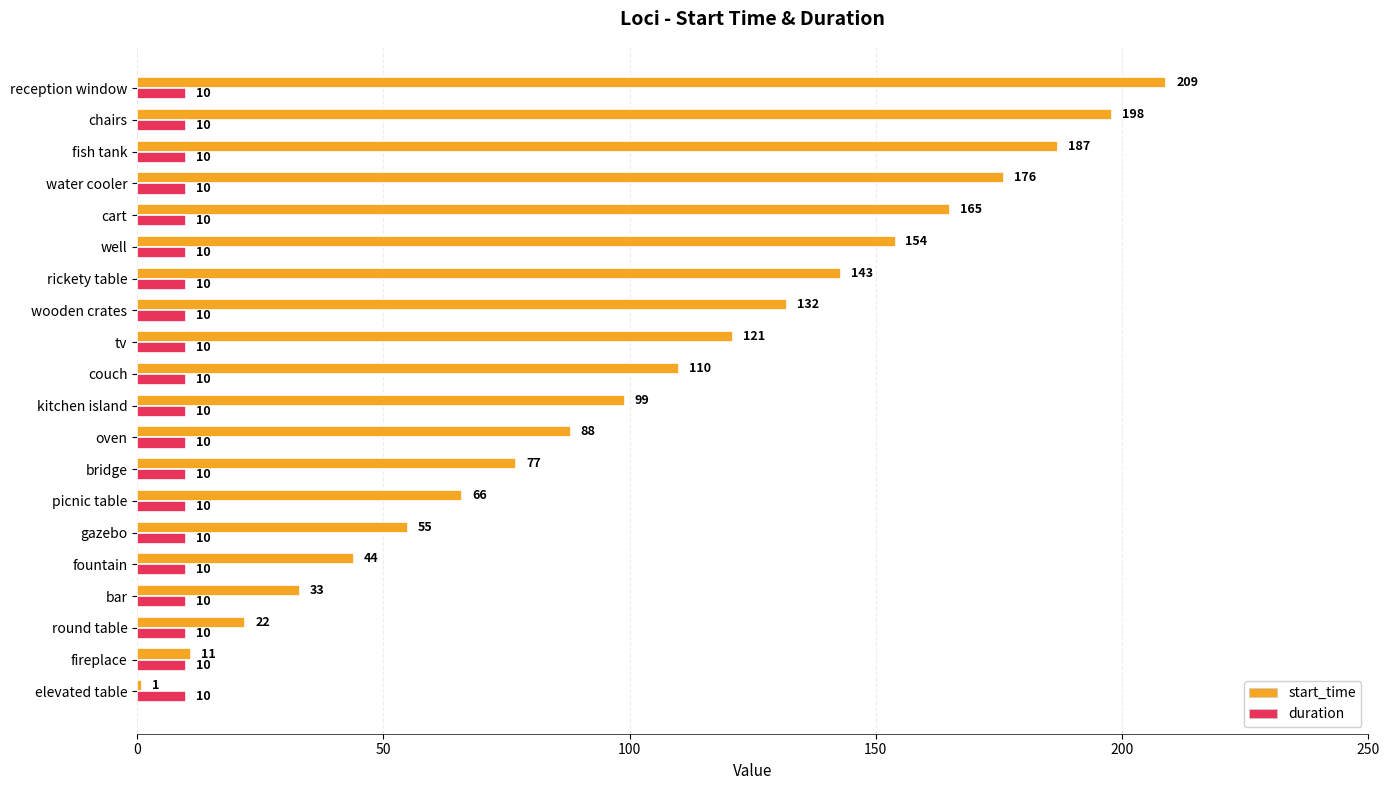

List the labels in order of start_time value, smallest first.

elevated table, fireplace, round table, bar, fountain, gazebo, picnic table, bridge, oven, kitchen island, couch, tv, wooden crates, rickety table, well, cart, water cooler, fish tank, chairs, reception window